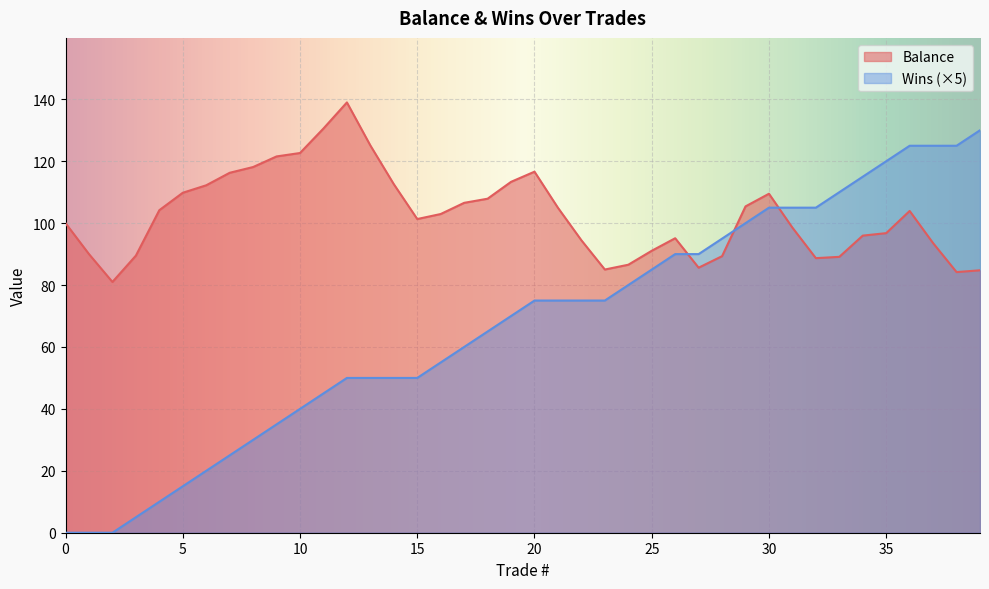

The value of Balance at 4 is 104.2. True or false?

True